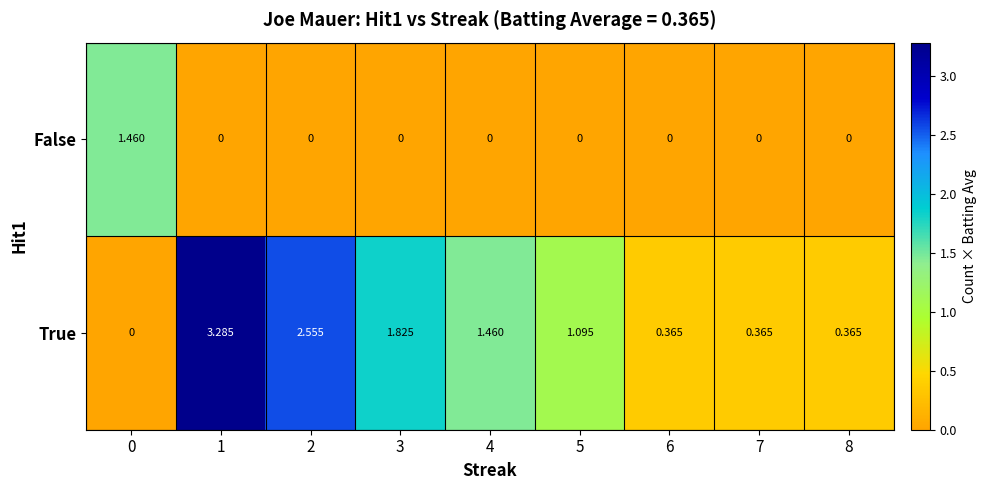

How many categories are shown in the chart?

9